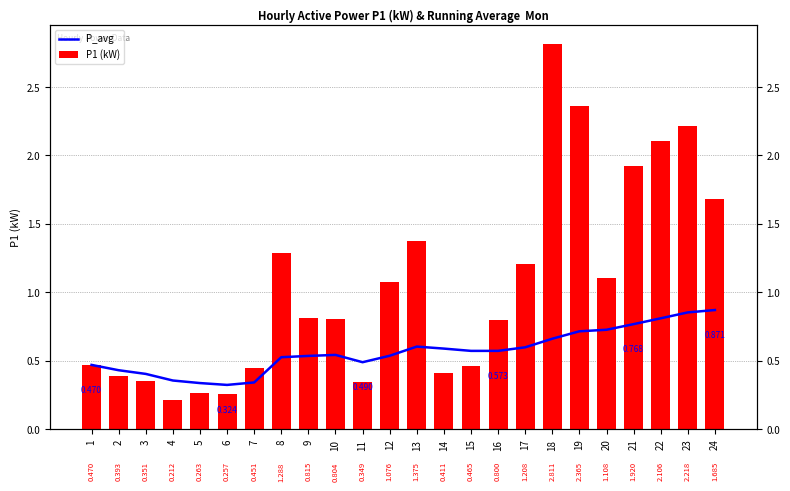

How many bars are there in total?

48